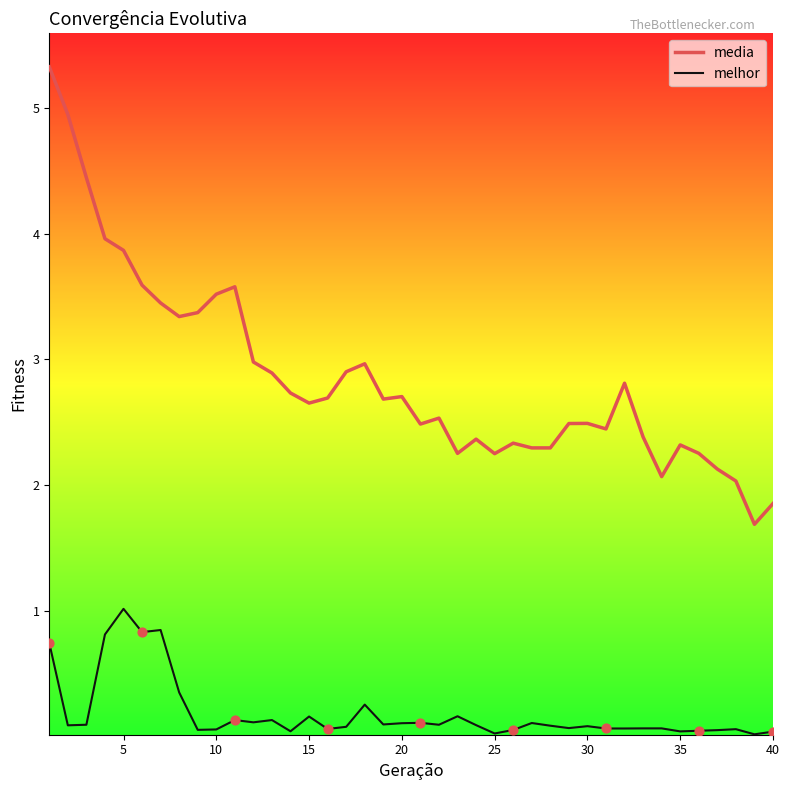

Which series has the widest spread of values?

media